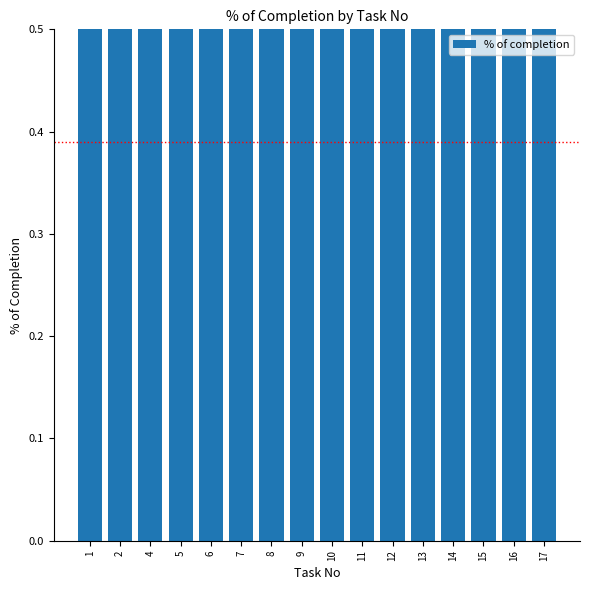

What is the difference between the second highest and minimum values?

0.5